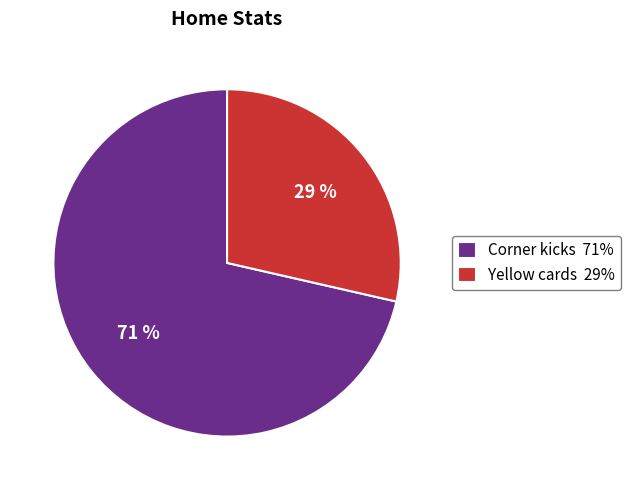

Which category has the biggest portion of the pie?

Corner kicks